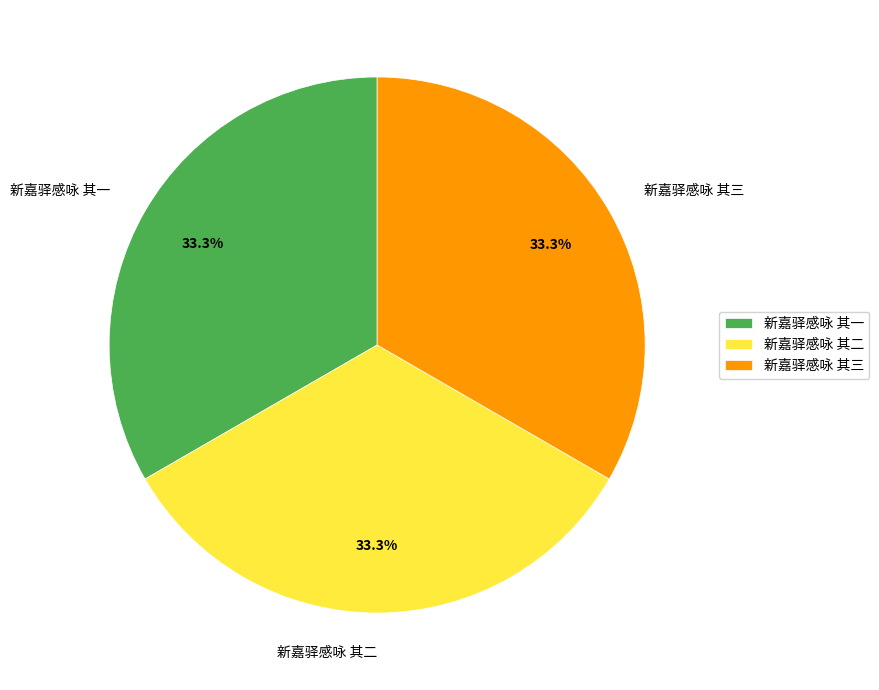

How many slices are in this pie chart?

3